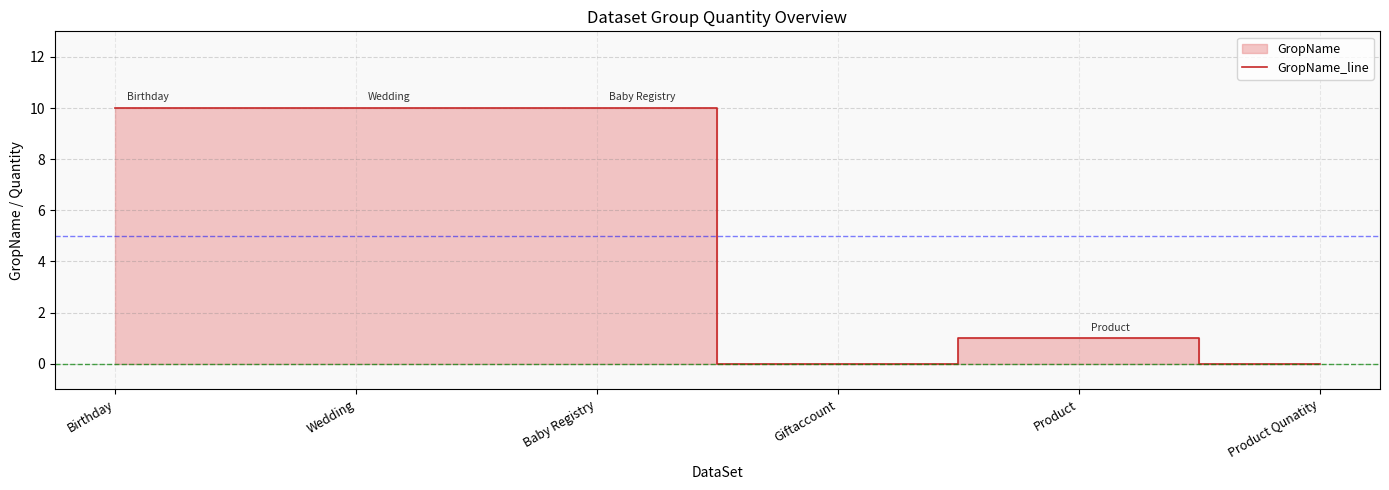

Rank the categories by value from highest to lowest.

Birthday, Wedding, Baby Registry, Product, Giftaccount, Product Qunatity